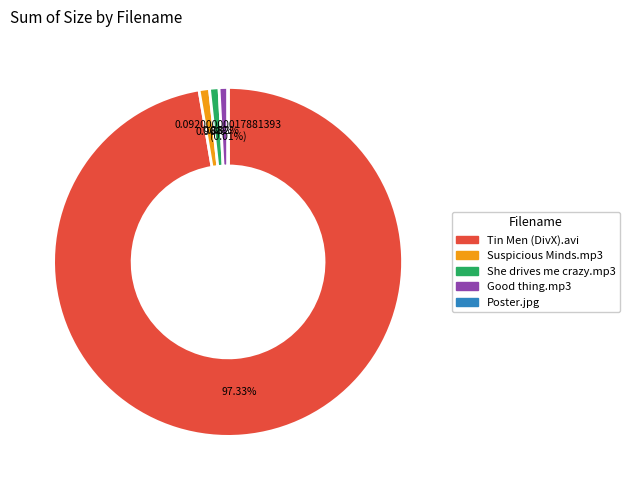

Does any single category account for the majority?

Yes